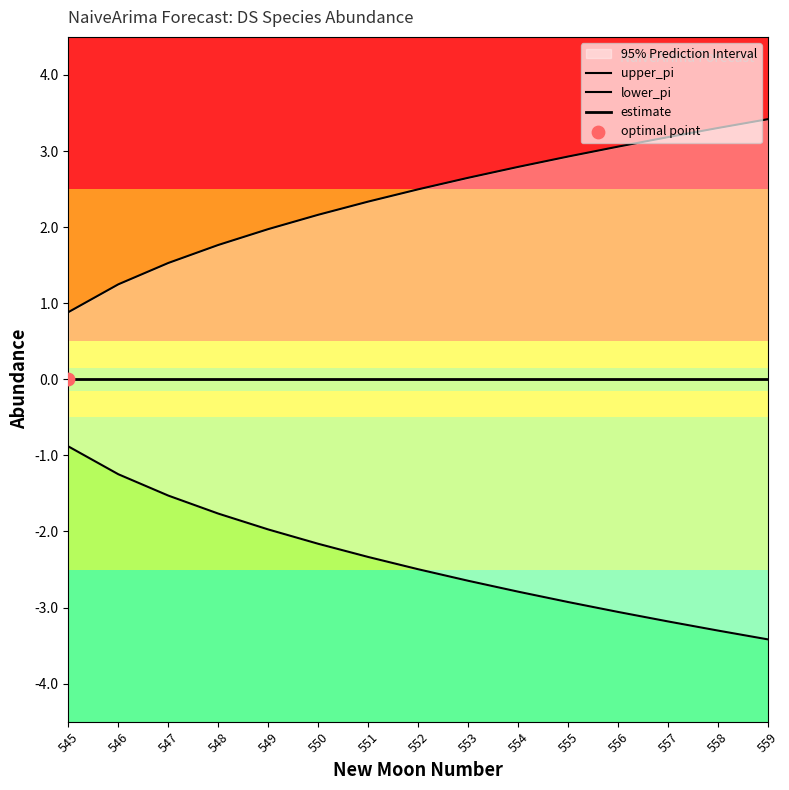

Which series has the largest Y range (max minus min)?

upper_pi